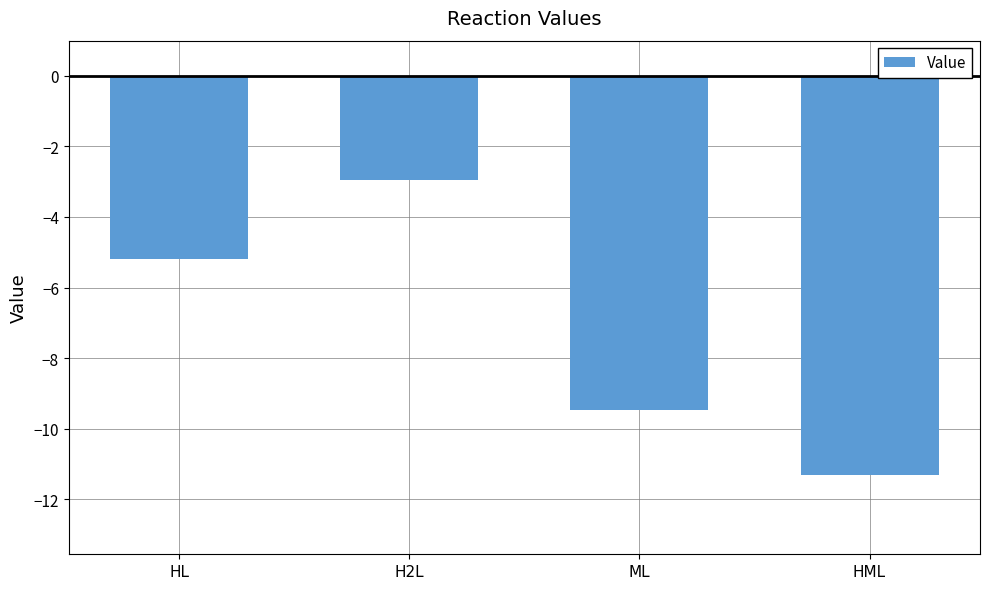

What is the maximum value shown in the chart?

-3.0